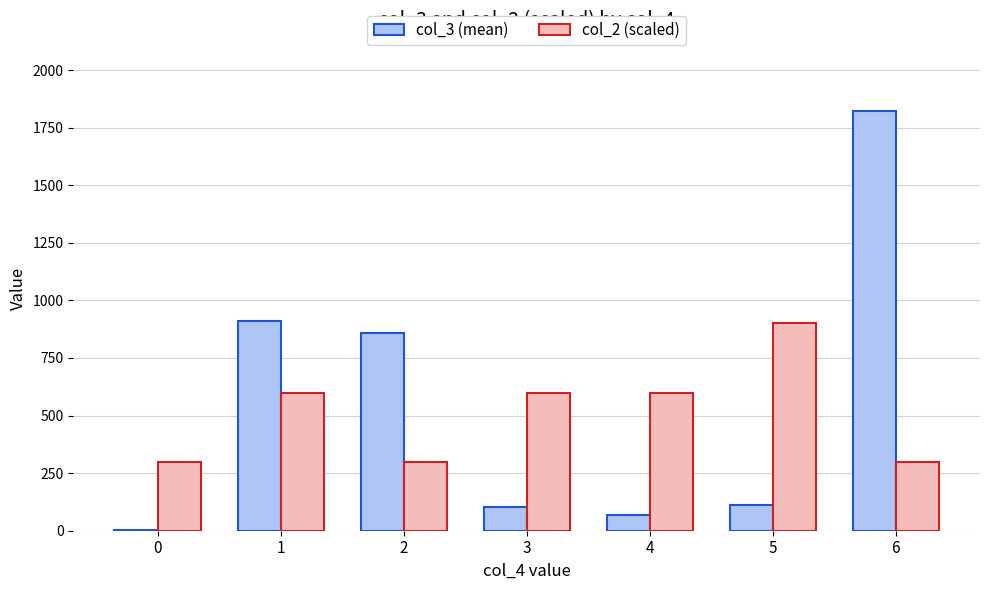

The col_2 (scaled) series shows 1209 at 5. True or false?

False